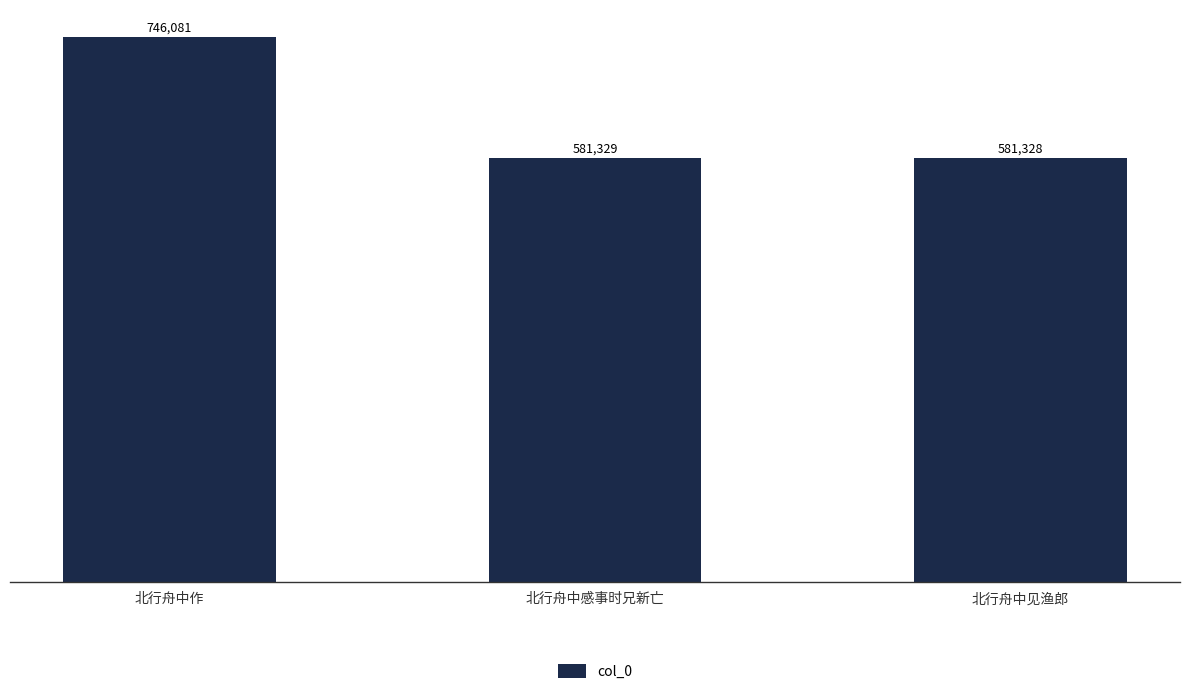

Reading left to right, transcribe all the data shown in this chart.

746081	581329	581328